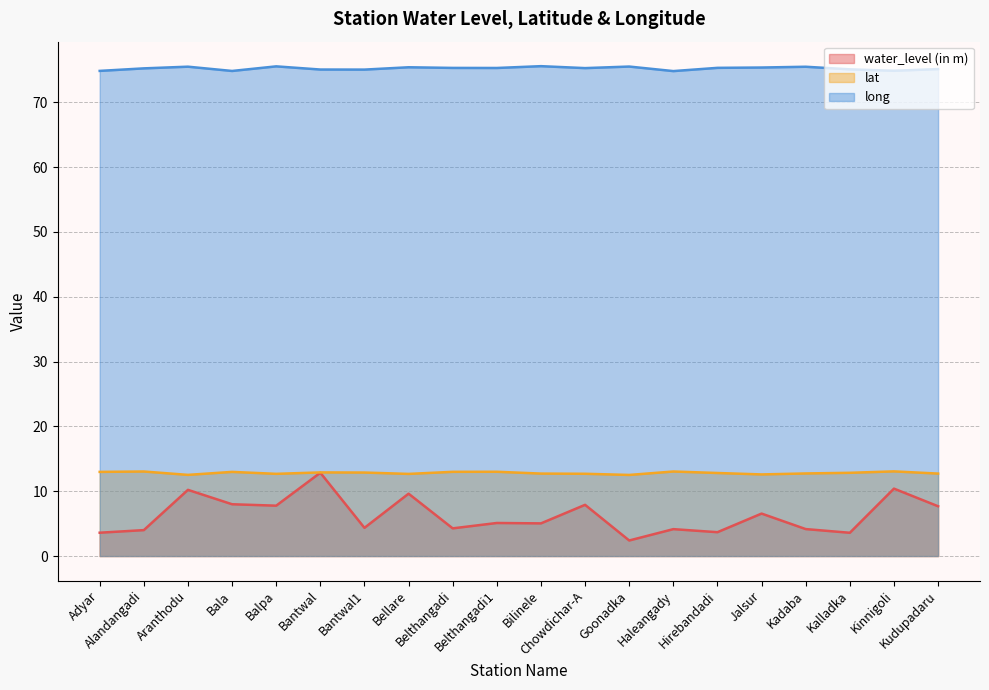

Rank the series at Goonadka from lowest to highest value.

water_level (in m), lat, long